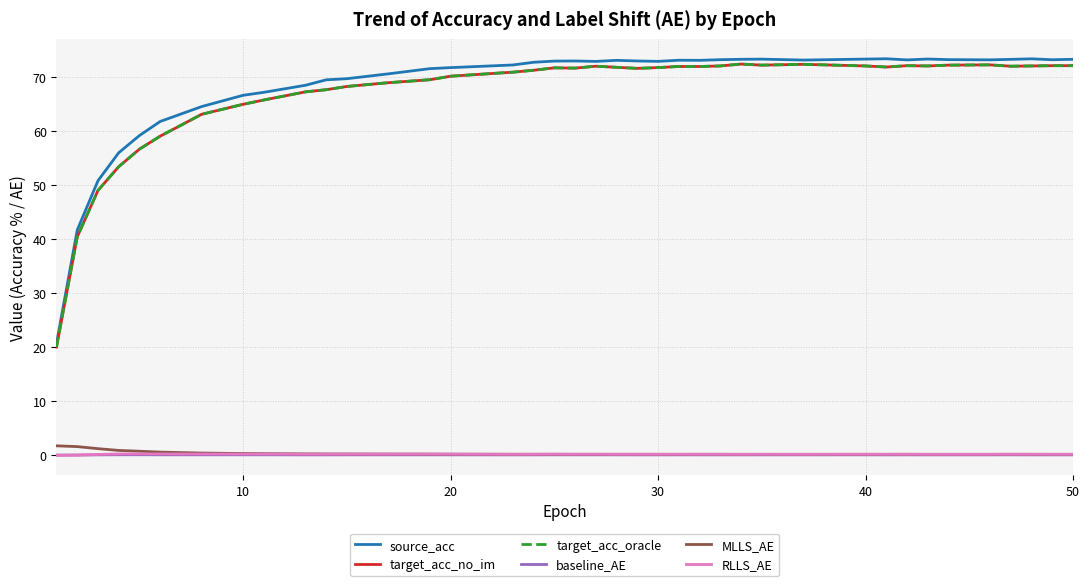

Between which two adjacent categories do RLLS_AE and baseline_AE first intersect?

10 and 20